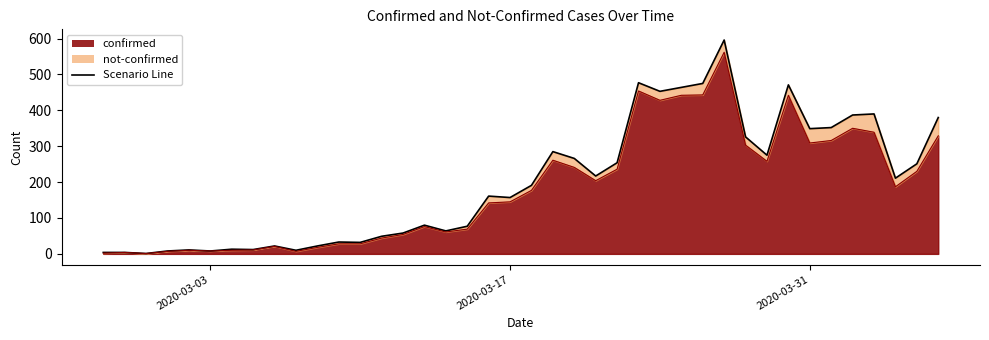

How many interior local peaks (higher than both neighbors) does the data have?

9